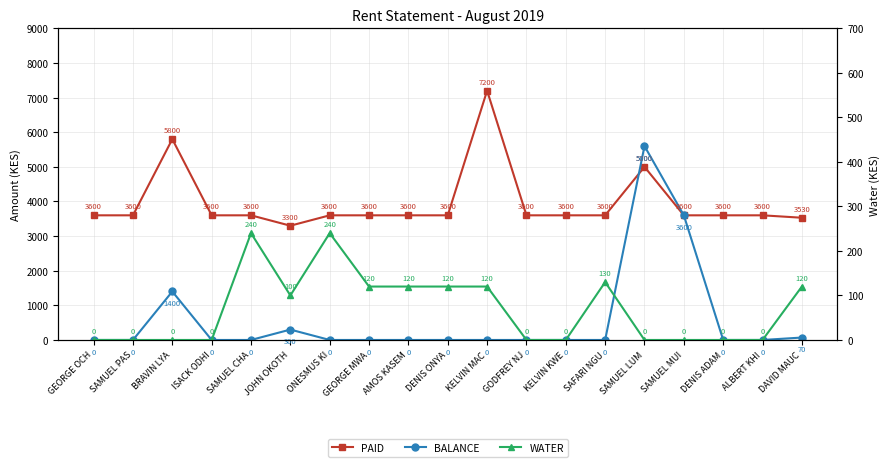

Which has a higher value, AMOS KASEM or ISACK ODHI?

AMOS KASEM